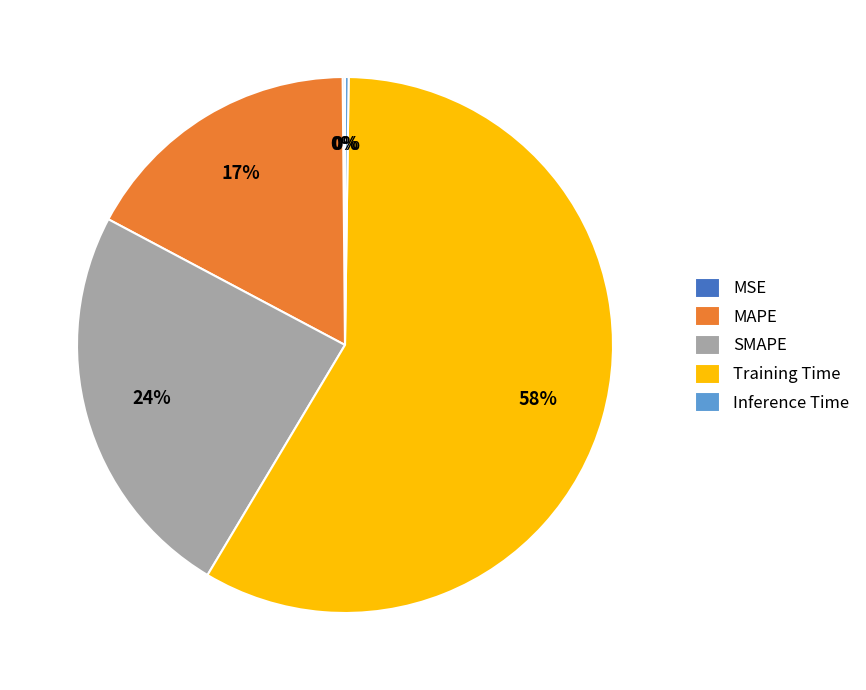

Between Training Time and MAPE, which is larger?

Training Time